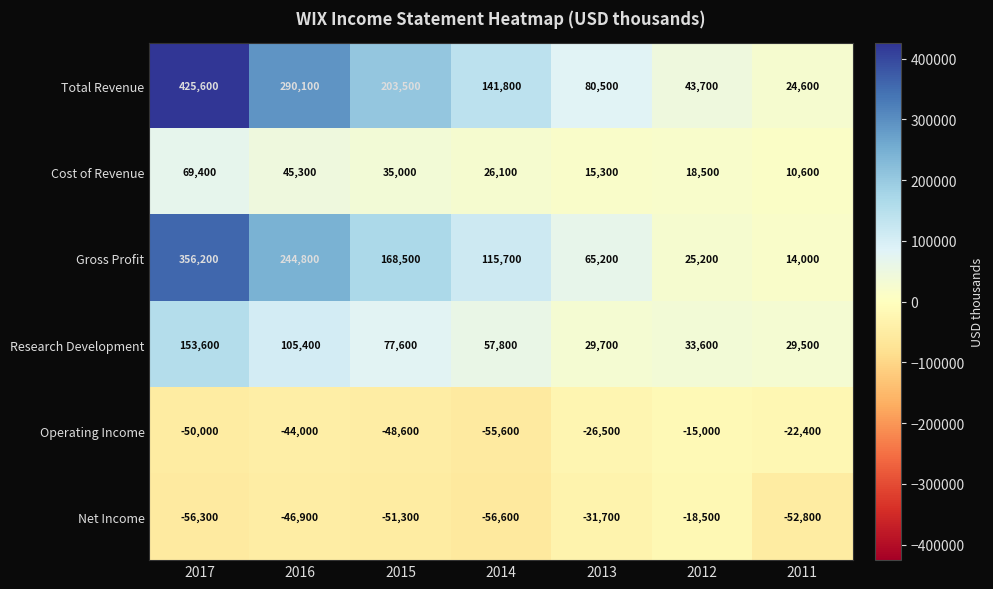

The Operating Income series shows -55600 at 2014. True or false?

True